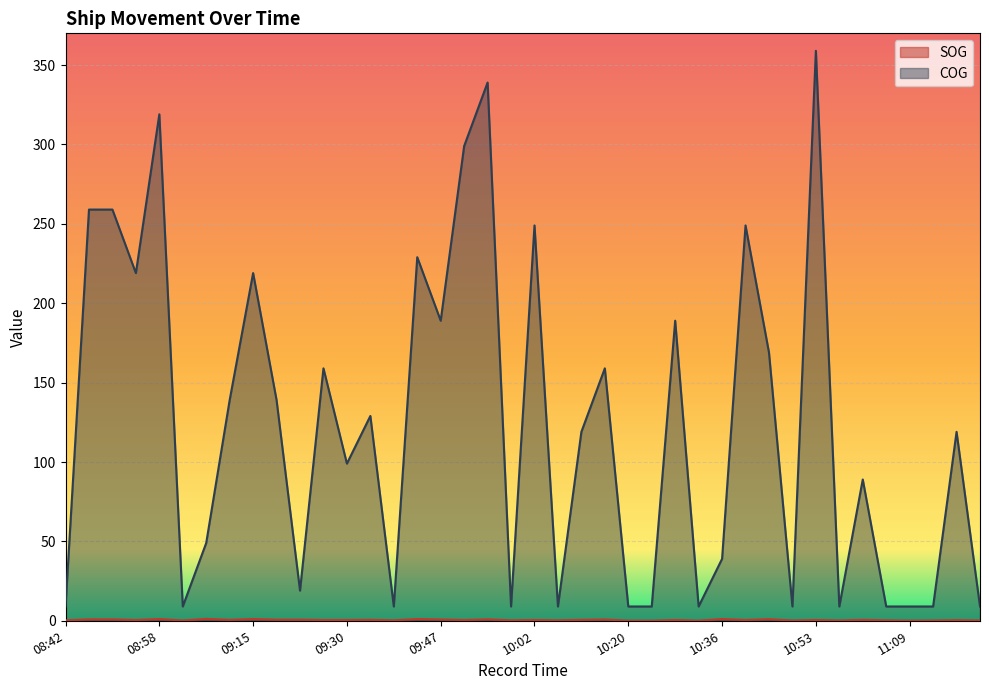

Which has a higher value, 09:56 or 09:27?

09:56